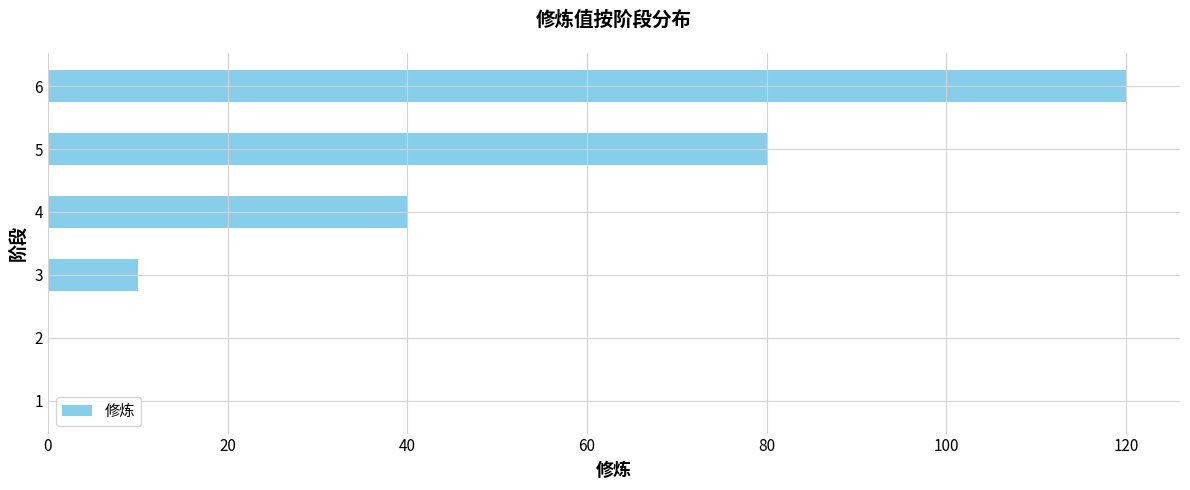

Is it true that the value at 4 is 40?

True